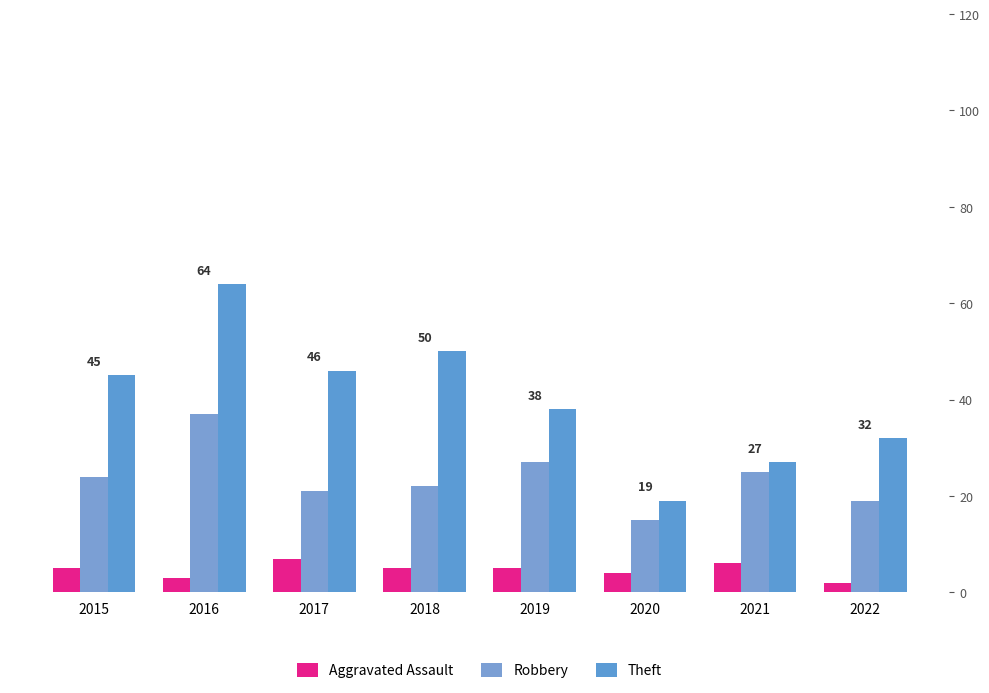

What is the greatest value displayed?

64